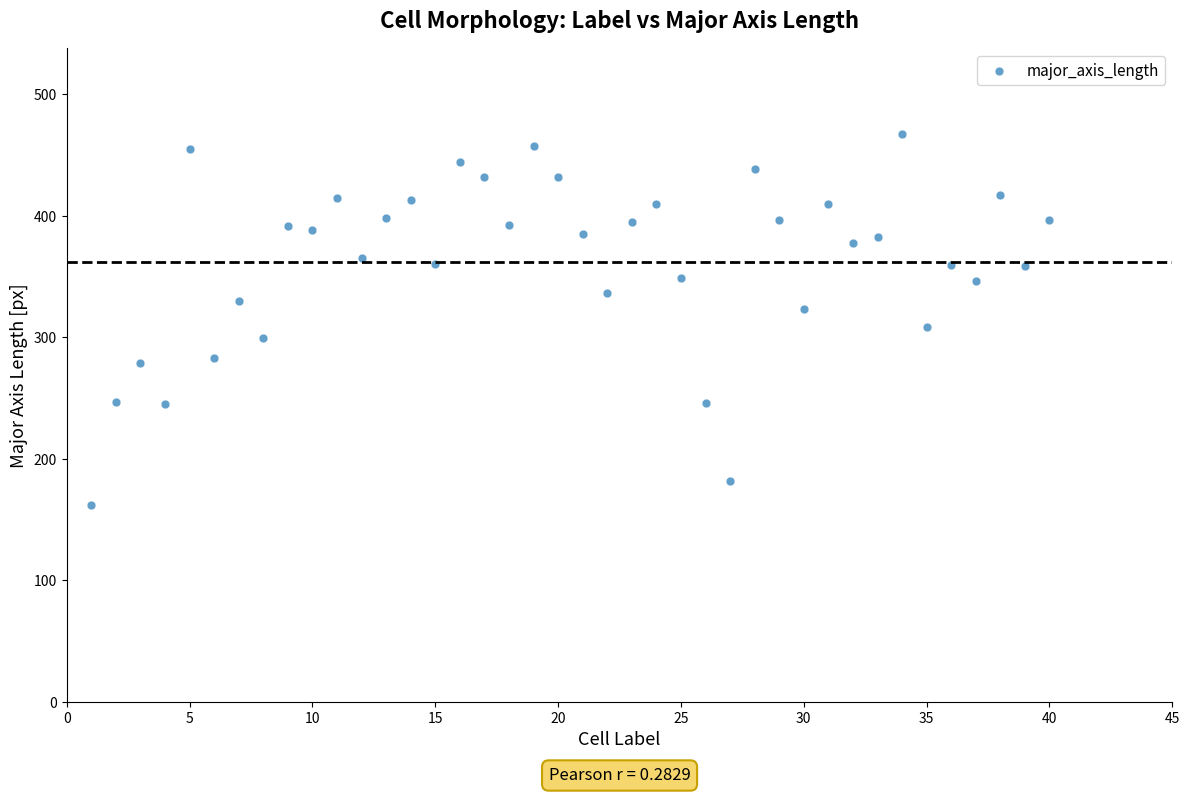

What is the range of X values (max minus min)?

39.0